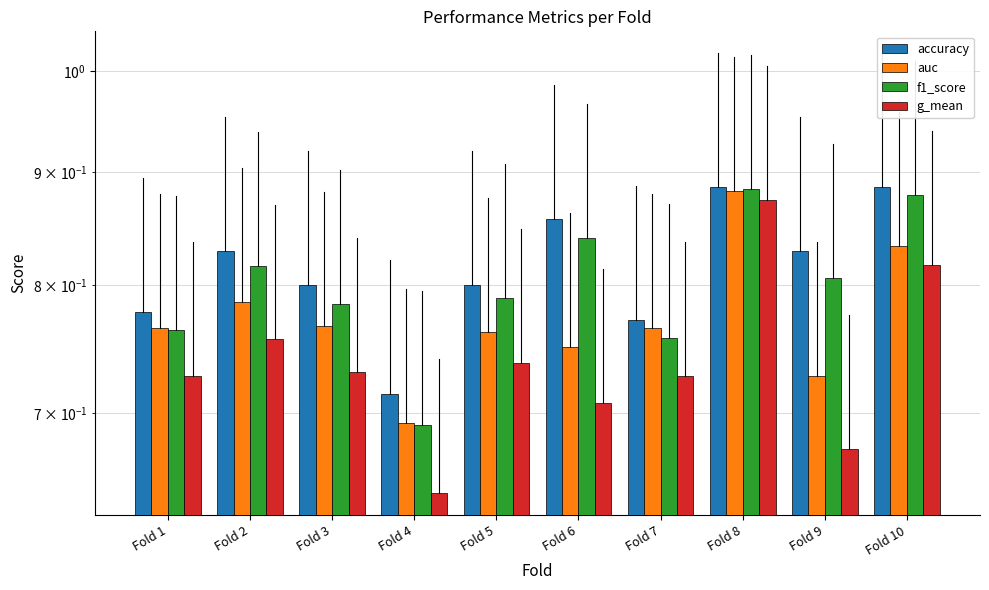

What are all the series names shown in the legend?

accuracy, auc, f1_score, g_mean